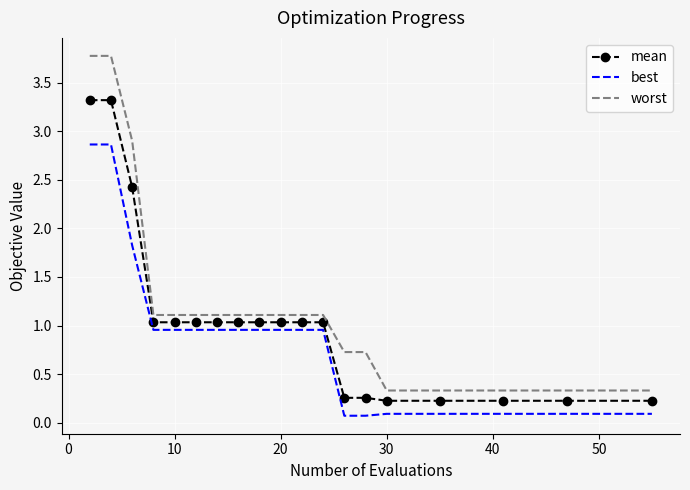

List the series in order of their overall mean, lowest first.

best, mean, worst